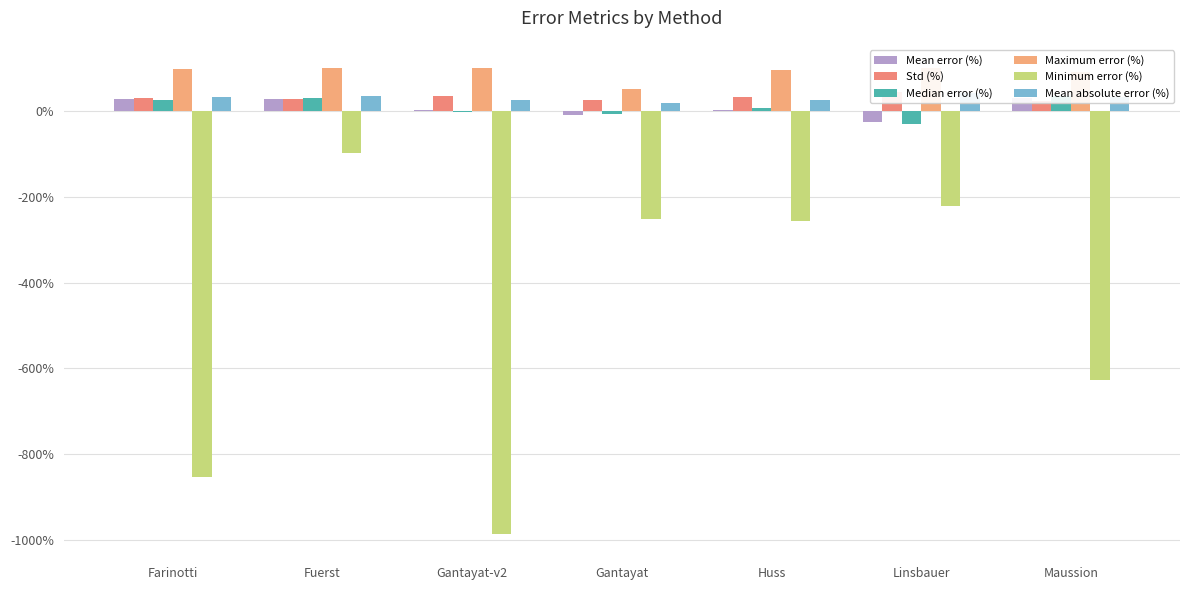

Where does the Median error (%) series first go above 7?

Farinotti